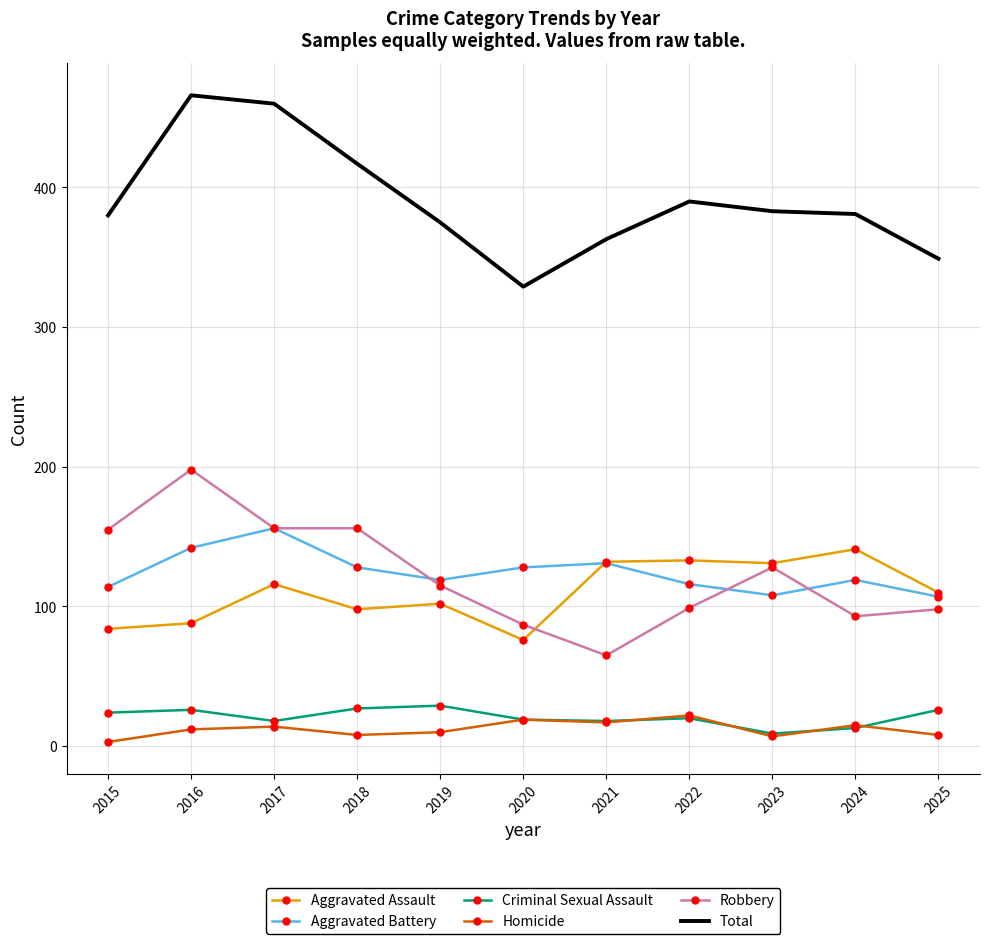

List the series in order of their peak value, lowest first.

Homicide, Criminal Sexual Assault, Aggravated Assault, Aggravated Battery, Robbery, Total